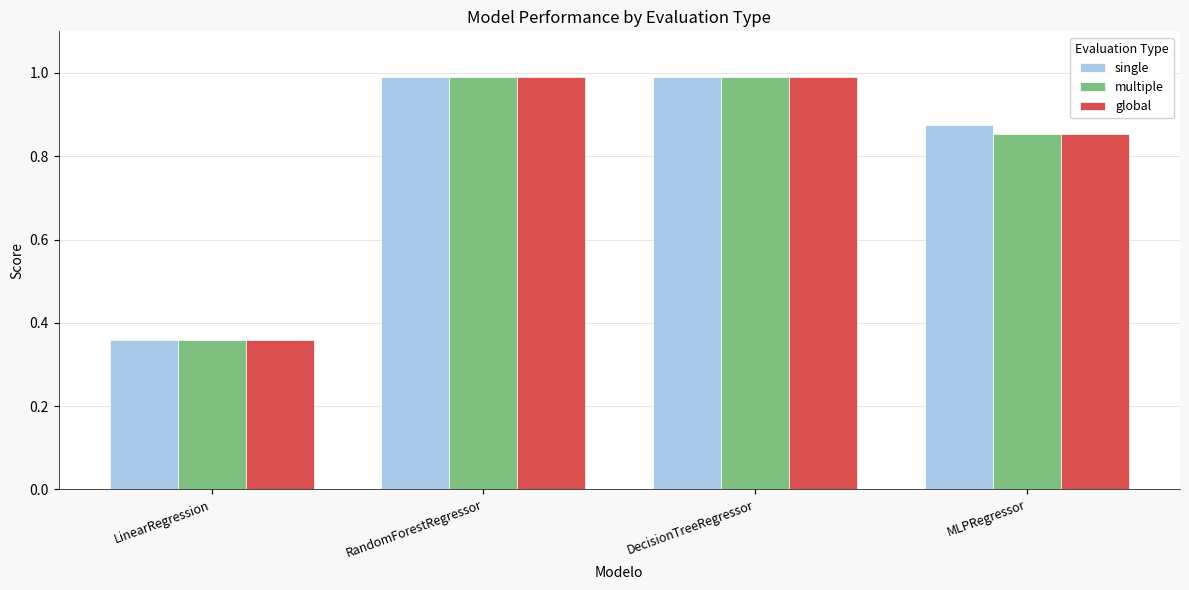

Is the value of single at LinearRegression greater than the value of global at MLPRegressor?

No